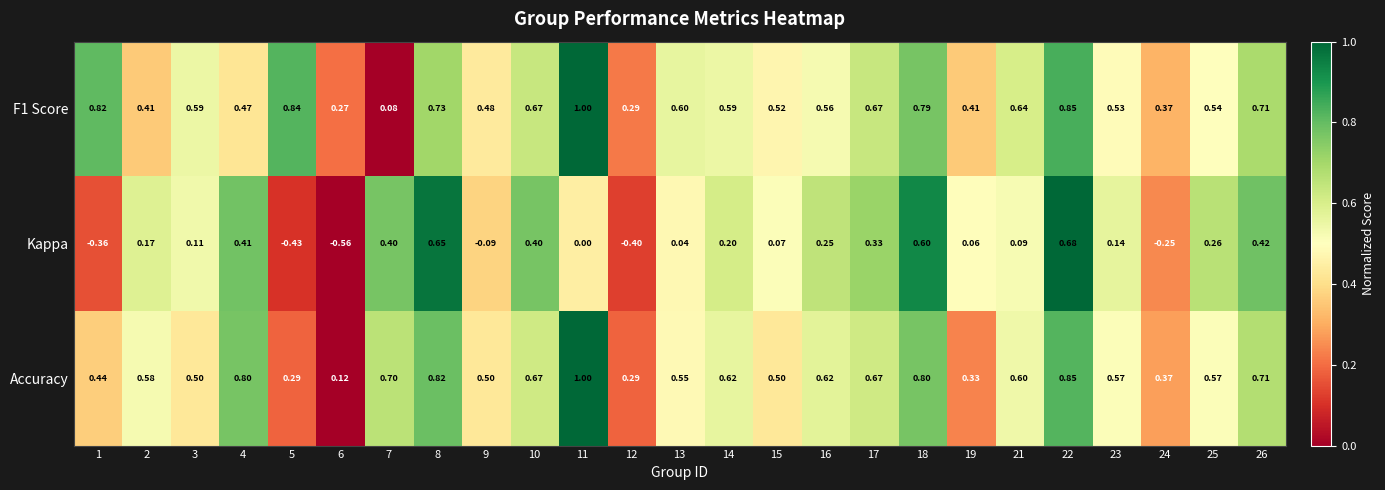

Which series has the widest spread of values?

Kappa